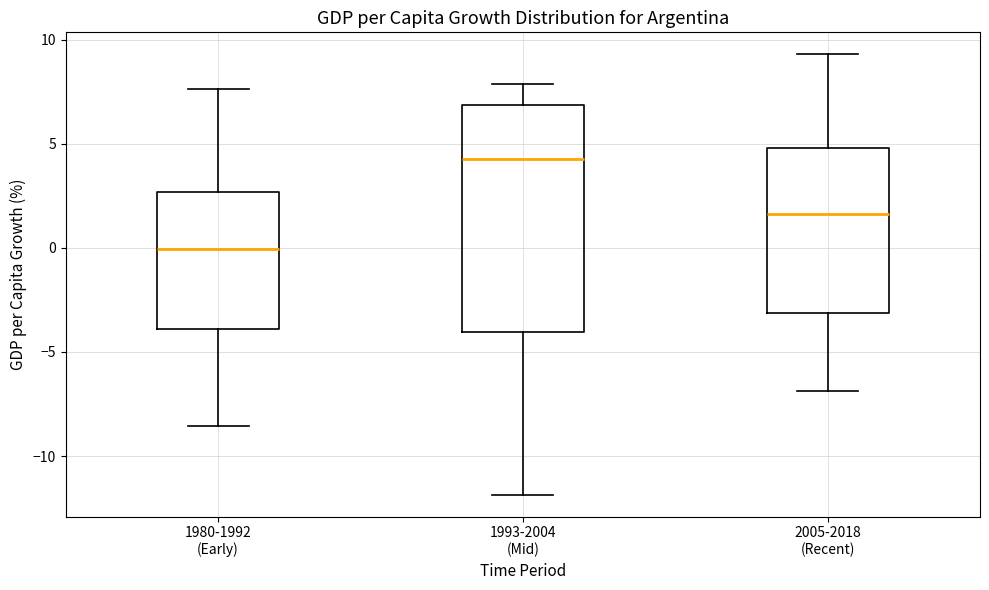

Where does the upper whisker of the box for 2005-2018 (Recent) end on the y-axis? The values are not printed on the chart, so give them approximately, as read against the axis.

9.5